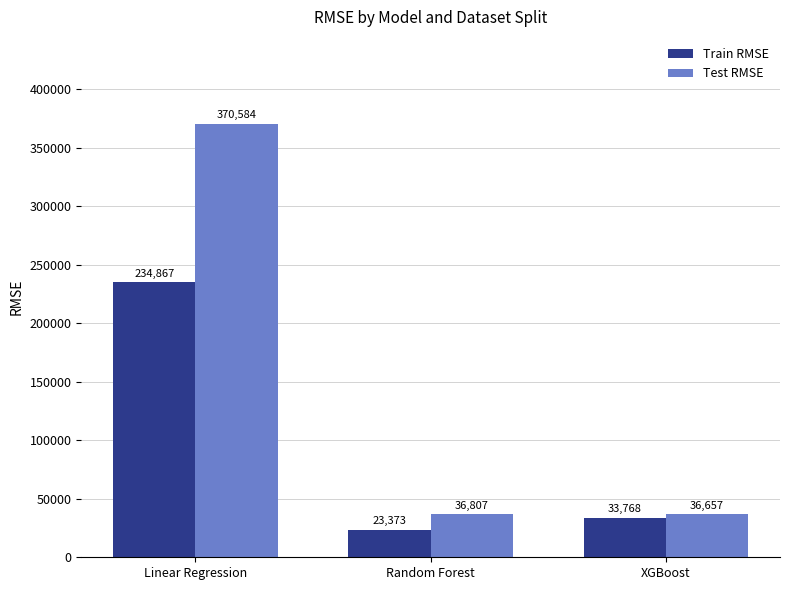

At which category is the sum across all series the highest?

Linear Regression